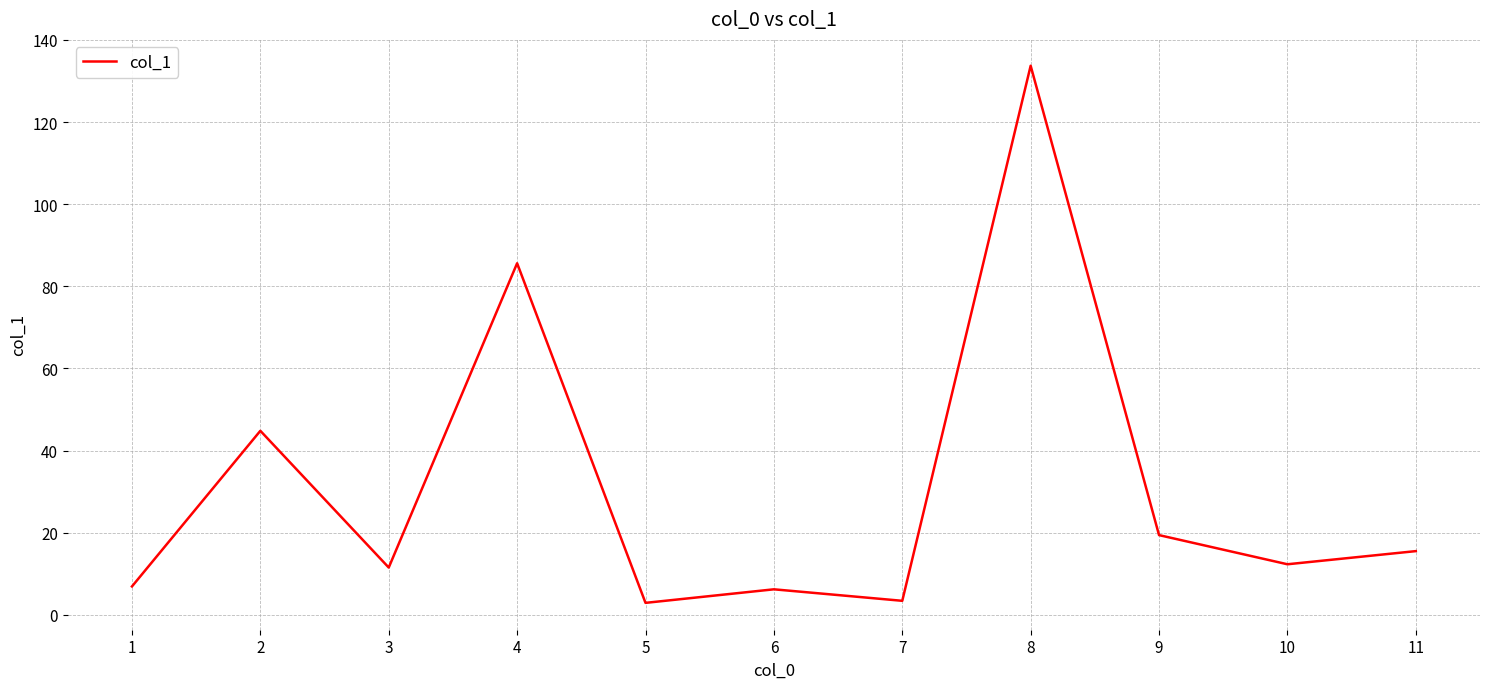

Is it true that the value at 6 is 6.2?

True